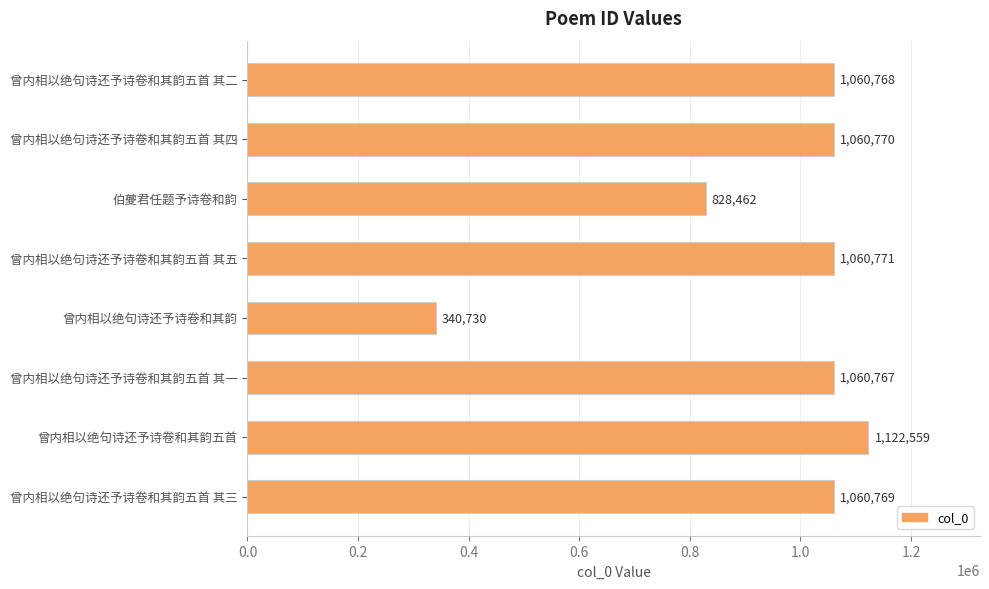

The chart shows a value of 1060767 at 曾内相以绝句诗还予诗卷和其韵五首 其一. True or false?

True